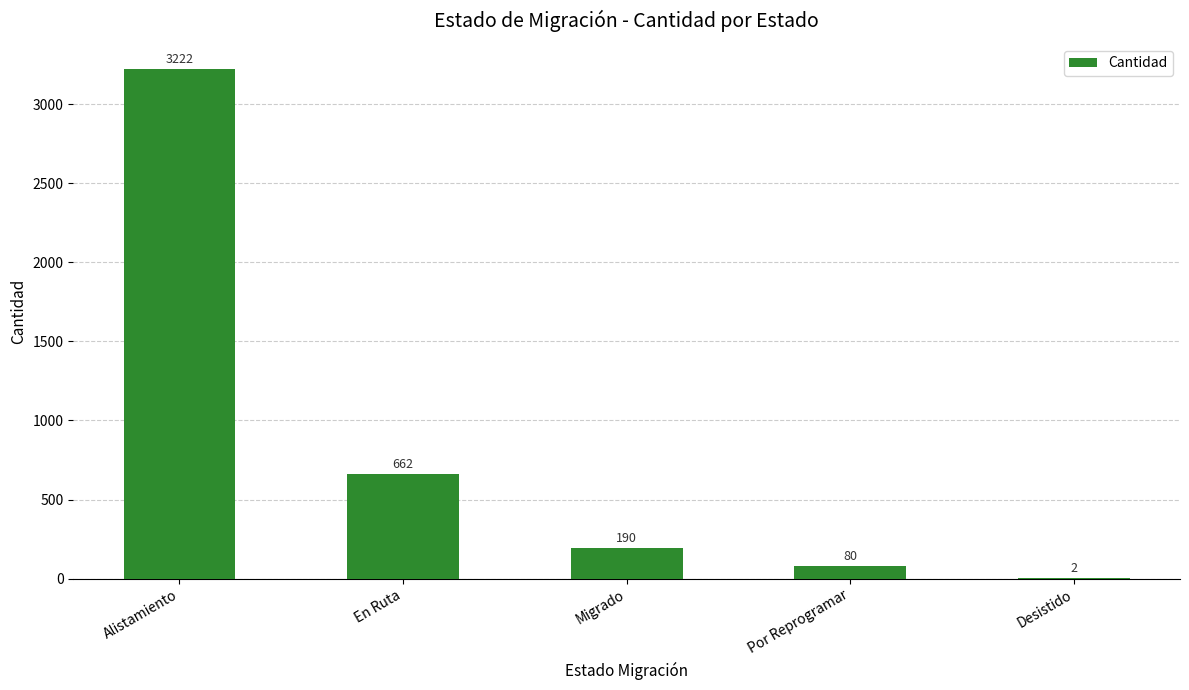

What is the sum of all values?

4156